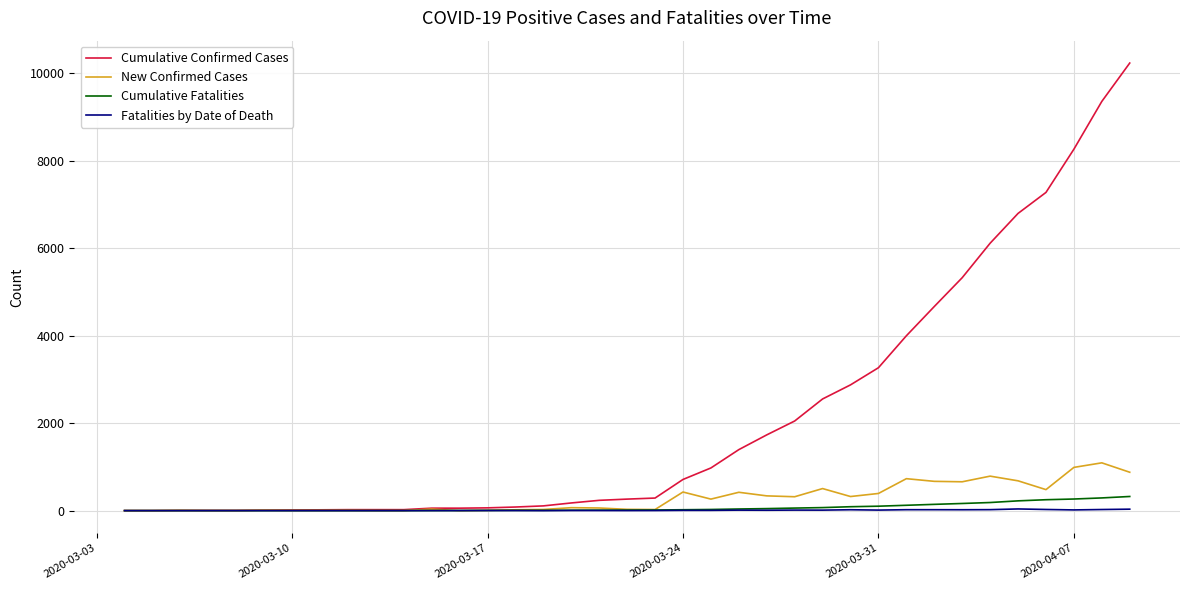

Which series has the widest spread of values?

Cumulative Confirmed Cases